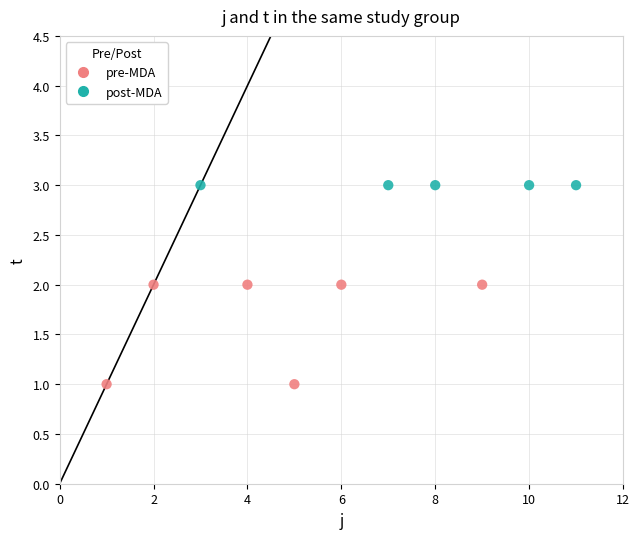

Which series contains the lowest Y value?

pre-MDA